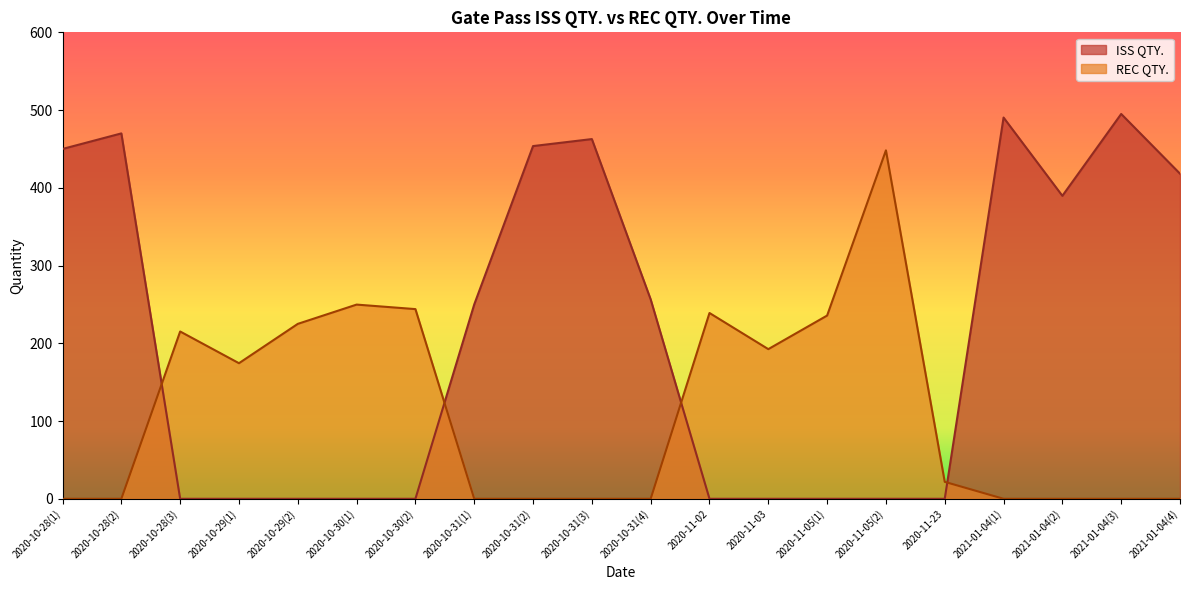

How many values in the REC QTY. series exceed 21?

10